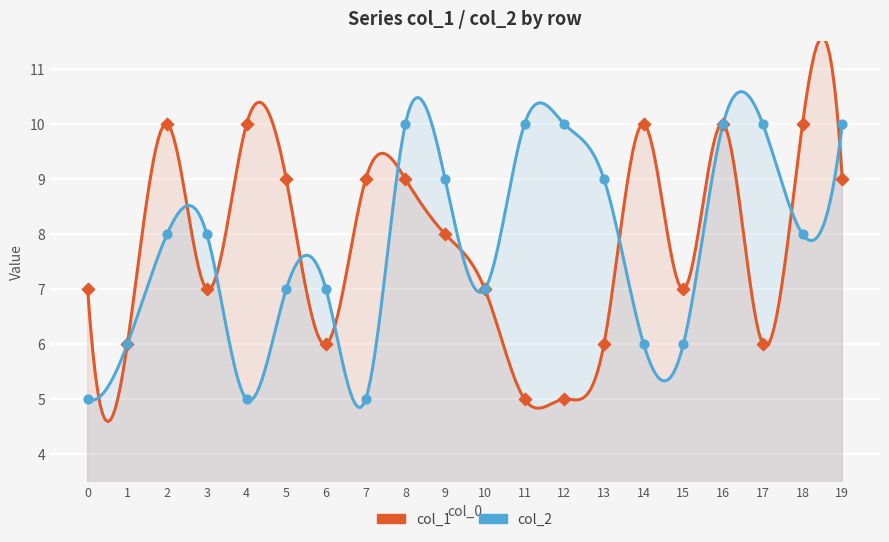

Which series reaches the maximum Y coordinate?

col_1